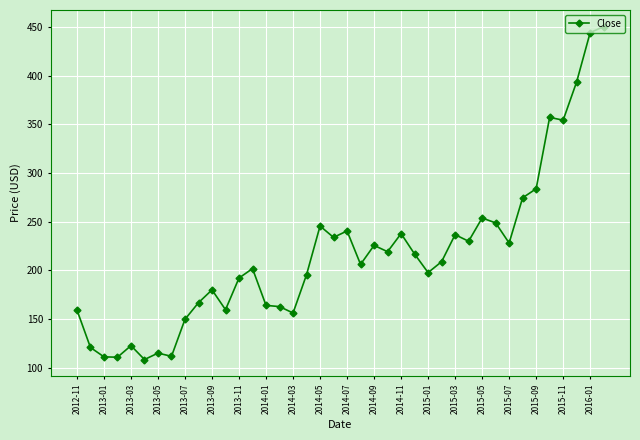

What is the smallest value displayed?

108.4